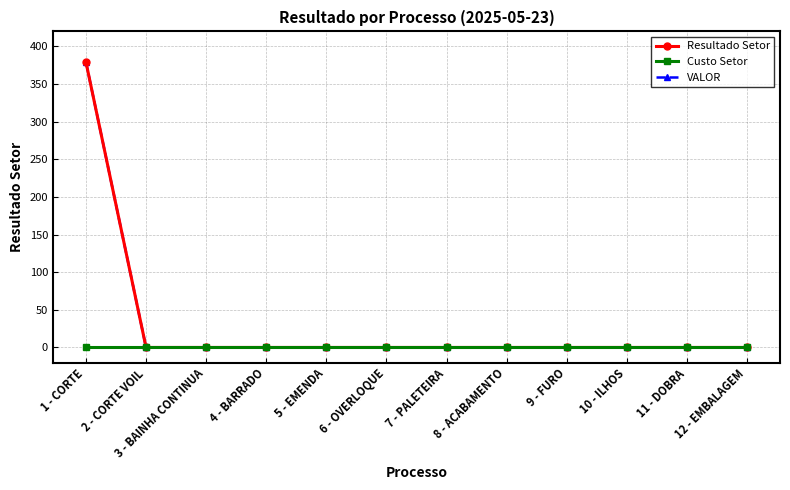

Is this an area chart (filled region under the line)?

No